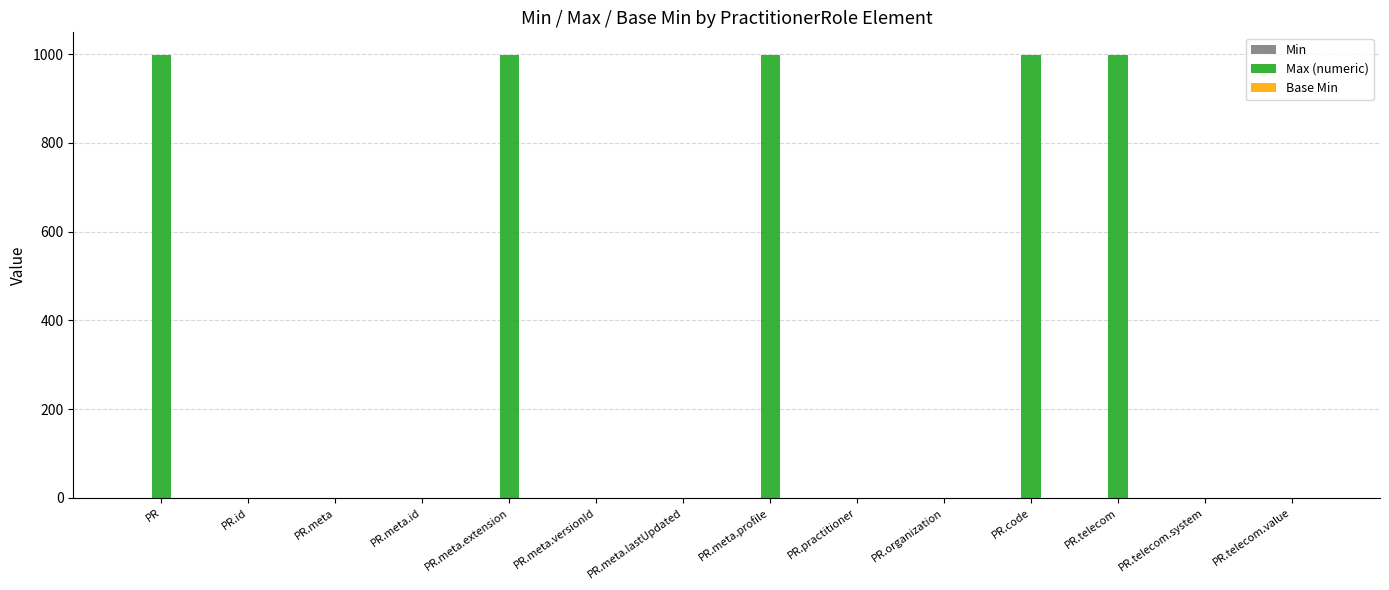

True or false: Max (numeric) has a value of 999 at PR.

True